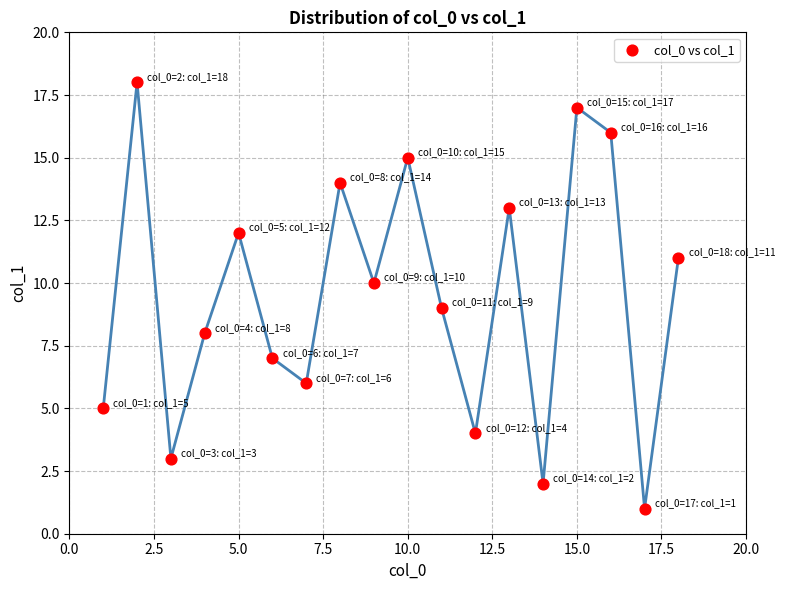

What is the range of Y values (max minus min)?

17